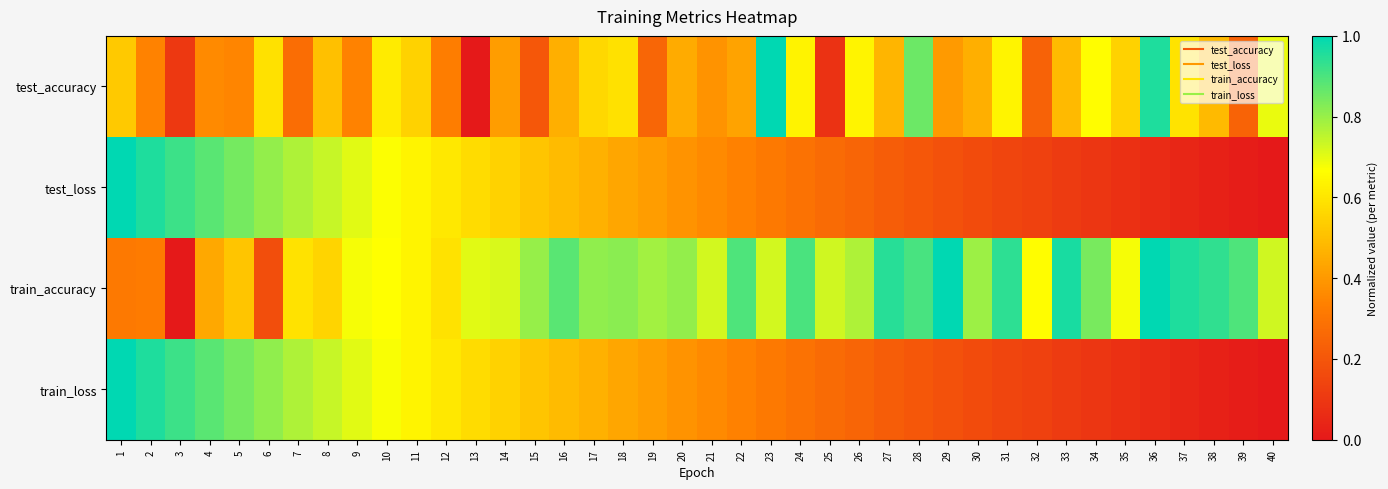

Reading left to right, what are all the values shown in this chart?

test_accuracy: 1=0.5	2=0.3	3=0.1	4=0.4	5=0.3	6=0.6	7=0.3	8=0.5	9=0.3	10=0.6	11=0.5	12=0.3	13=0.0	14=0.4	15=0.2	16=0.5	17=0.6	18=0.6	19=0.3	20=0.4	21=0.4	22=0.4	23=1.0	24=0.6	25=0.1	26=0.6	27=0.5	28=0.9	29=0.4	30=0.5	31=0.6	32=0.2	33=0.5	34=0.7	35=0.5	36=1.0	37=0.6	38=0.5	39=0.2	40=0.7
test_loss: 1=1.0	2=1.0	3=0.9	4=0.9	5=0.8	6=0.8	7=0.8	8=0.7	9=0.7	10=0.7	11=0.6	12=0.6	13=0.6	14=0.5	15=0.5	16=0.5	17=0.5	18=0.4	19=0.4	20=0.4	21=0.4	22=0.3	23=0.3	24=0.3	25=0.3	26=0.2	27=0.2	28=0.2	29=0.2	30=0.2	31=0.1	32=0.1	33=0.1	34=0.1	35=0.1	36=0.1	37=0.0	38=0.0	39=0.0	40=0.0
train_accuracy: 1=0.3	2=0.3	3=0.0	4=0.4	5=0.5	6=0.2	7=0.6	8=0.6	9=0.7	10=0.7	11=0.6	12=0.6	13=0.7	14=0.7	15=0.8	16=0.9	17=0.8	18=0.8	19=0.8	20=0.8	21=0.7	22=0.9	23=0.7	24=0.9	25=0.7	26=0.8	27=0.9	28=0.9	29=1.0	30=0.8	31=0.9	32=0.7	33=1.0	34=0.8	35=0.7	36=1.0	37=1.0	38=0.9	39=0.9	40=0.7
train_loss: 1=1.0	2=1.0	3=0.9	4=0.9	5=0.8	6=0.8	7=0.8	8=0.7	9=0.7	10=0.7	11=0.6	12=0.6	13=0.6	14=0.5	15=0.5	16=0.5	17=0.5	18=0.4	19=0.4	20=0.4	21=0.4	22=0.3	23=0.3	24=0.3	25=0.3	26=0.2	27=0.2	28=0.2	29=0.2	30=0.2	31=0.1	32=0.1	33=0.1	34=0.1	35=0.1	36=0.1	37=0.0	38=0.0	39=0.0	40=0.0